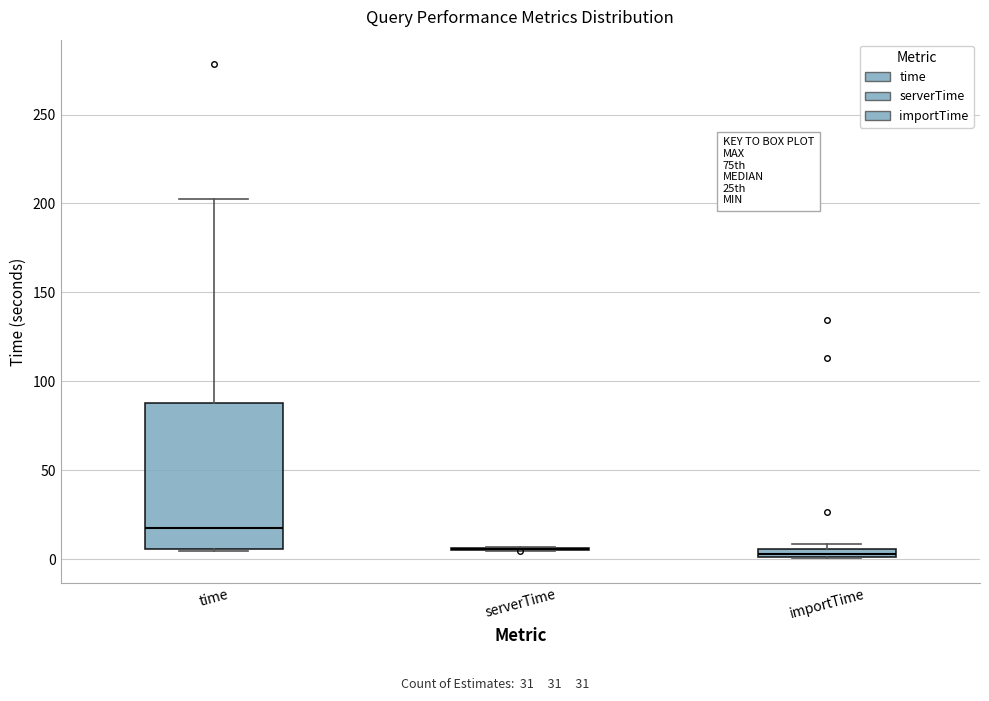

Comparing the boxes themselves (not the whiskers), which one is the tallest?

time